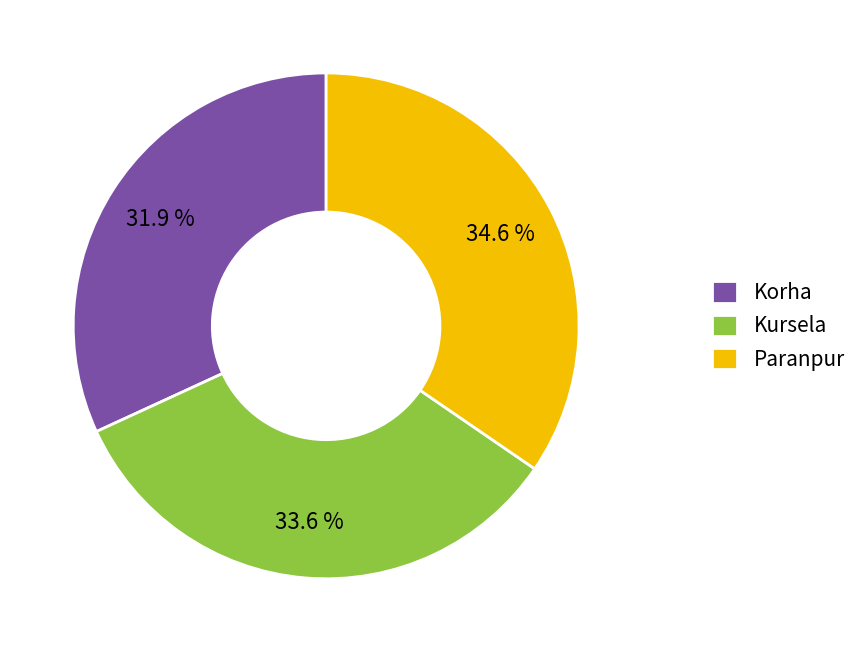

How much of the chart is everything except Kursela?

66.4%